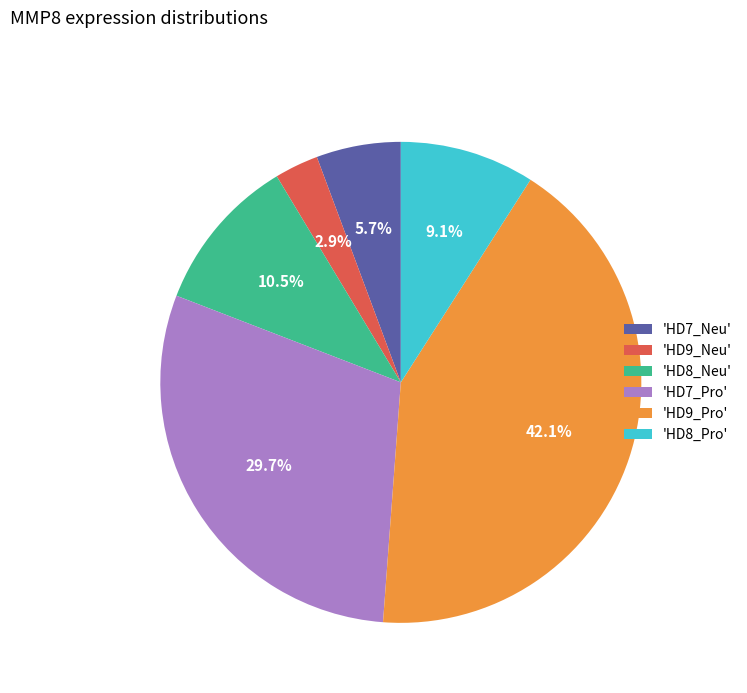

Does 'HD7_Neu' account for over 50% of the chart?

No